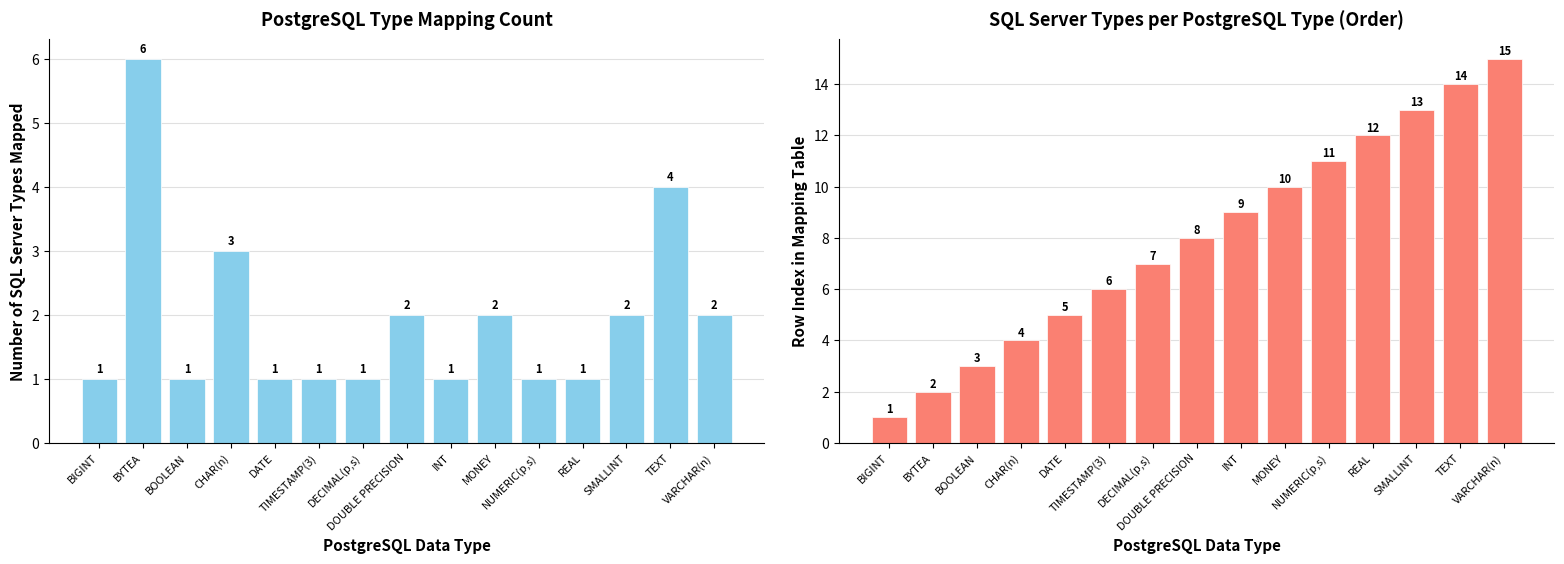

How many data points does each series have?

15